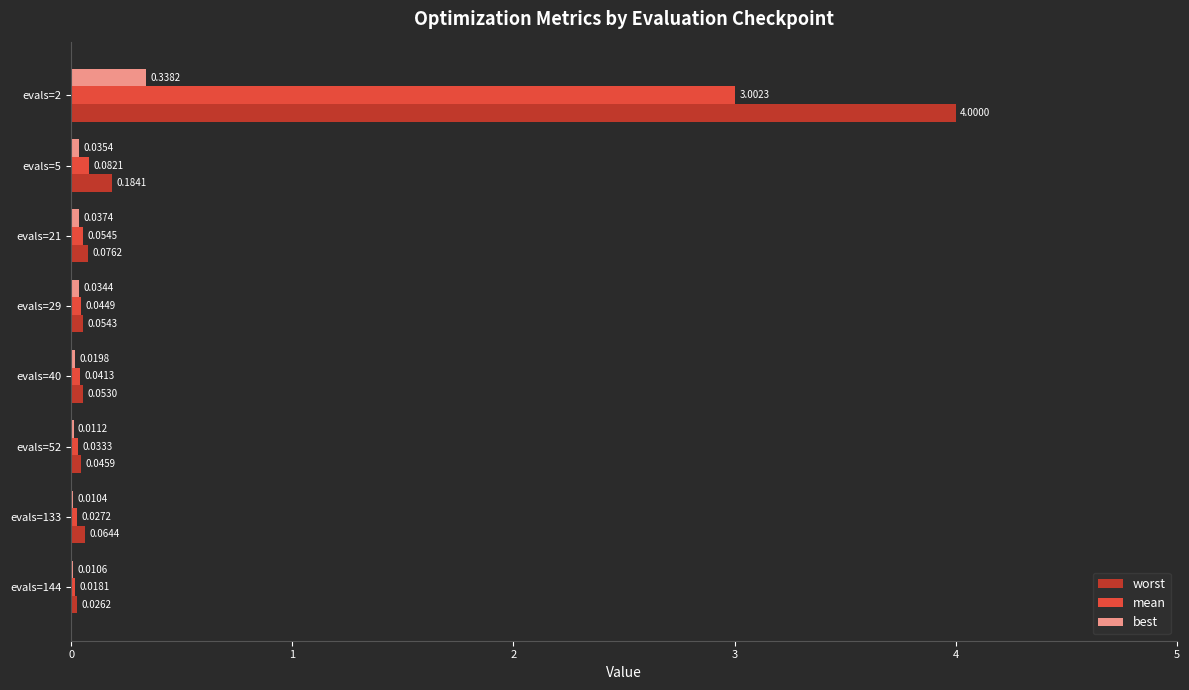

Where is mean nearest to the value 1?

evals=5